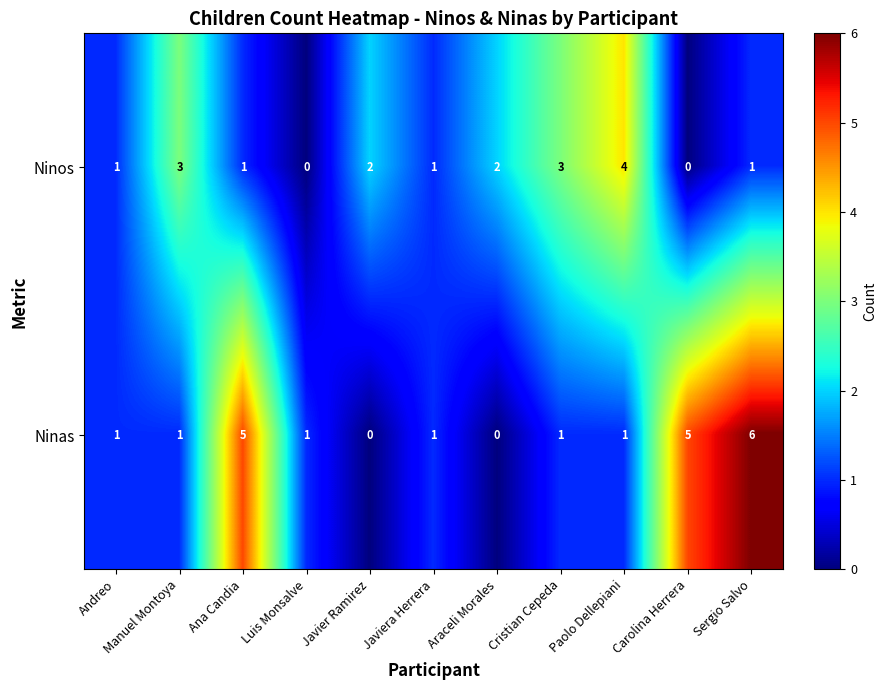

At Araceli Morales, list the series in order from largest to smallest.

Ninos, Ninas